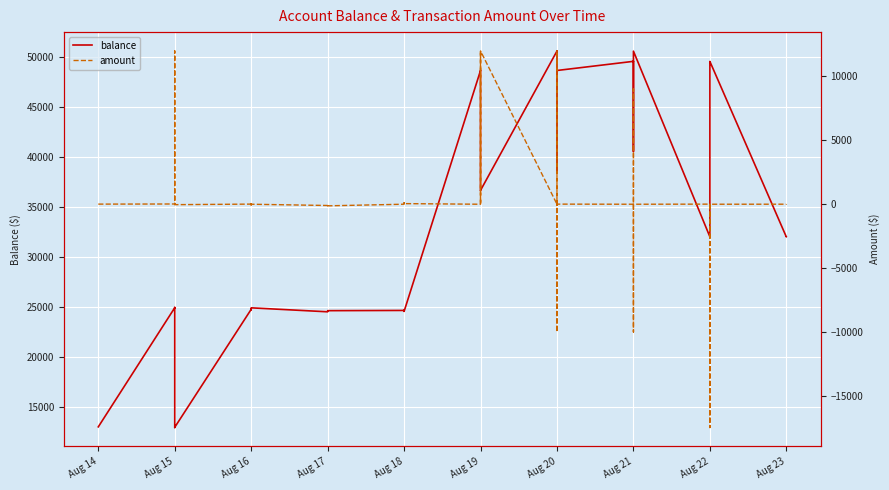

True or false: balance has more than 1 points higher than both neighbors.

True